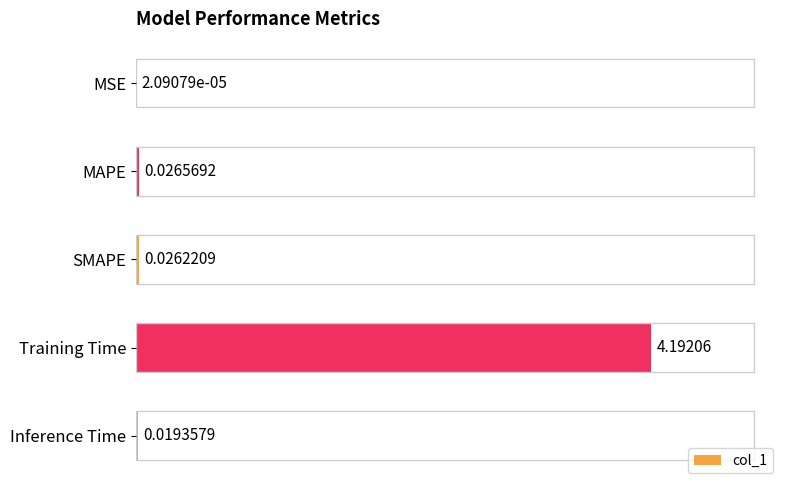

Between Inference Time and Training Time, which is larger?

Training Time